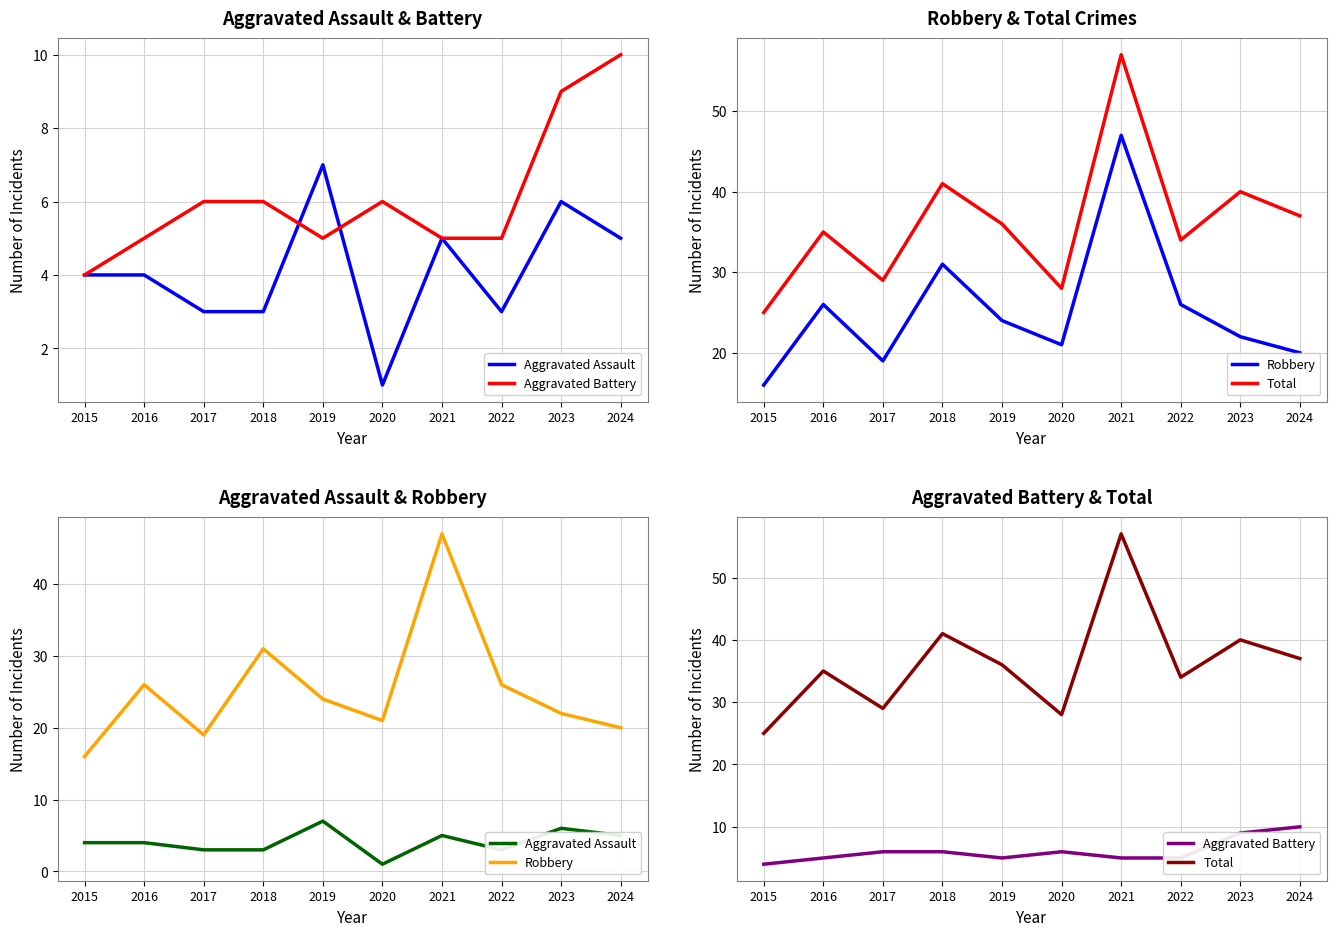

How many lines are shown in the chart?

4